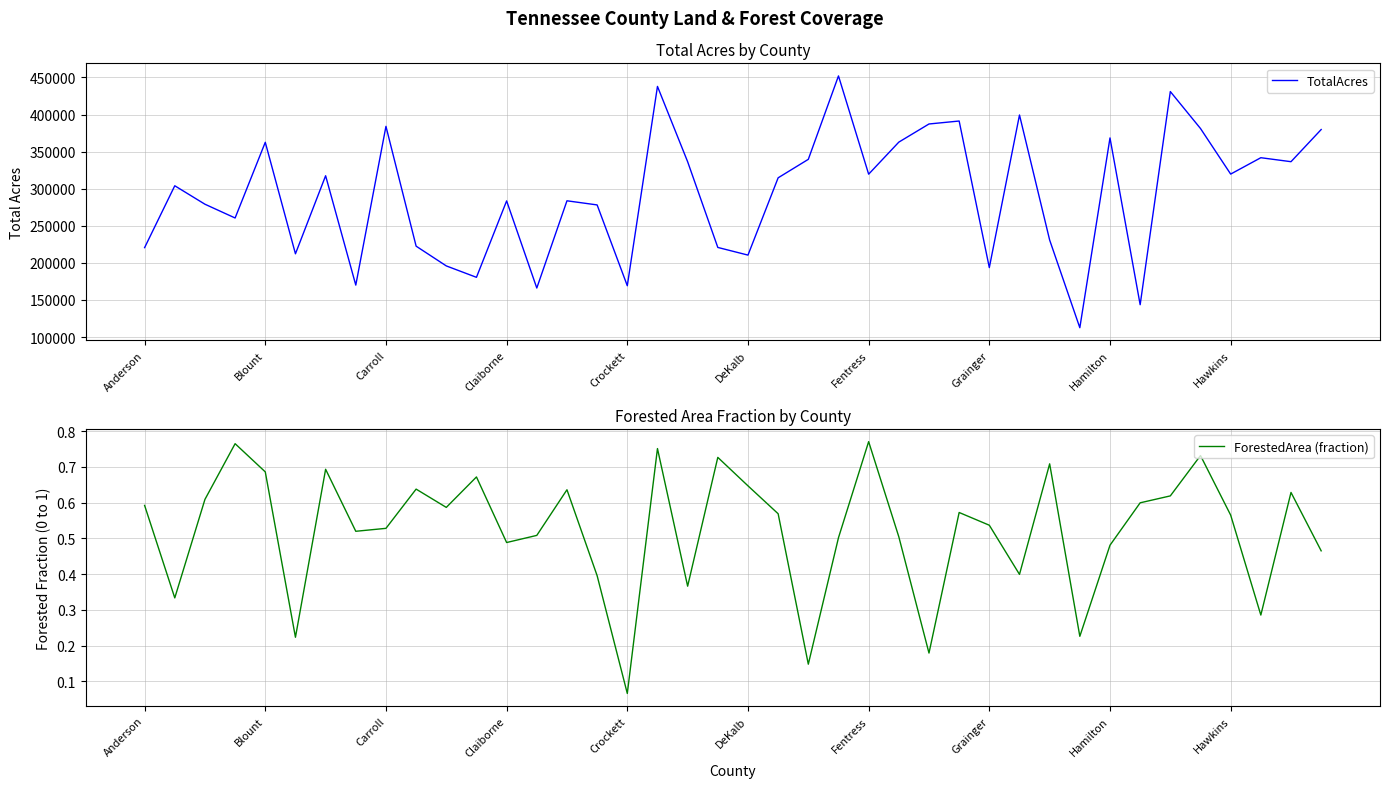

True or false: ForestedArea (fraction) has more than 0 interior local peaks.

True